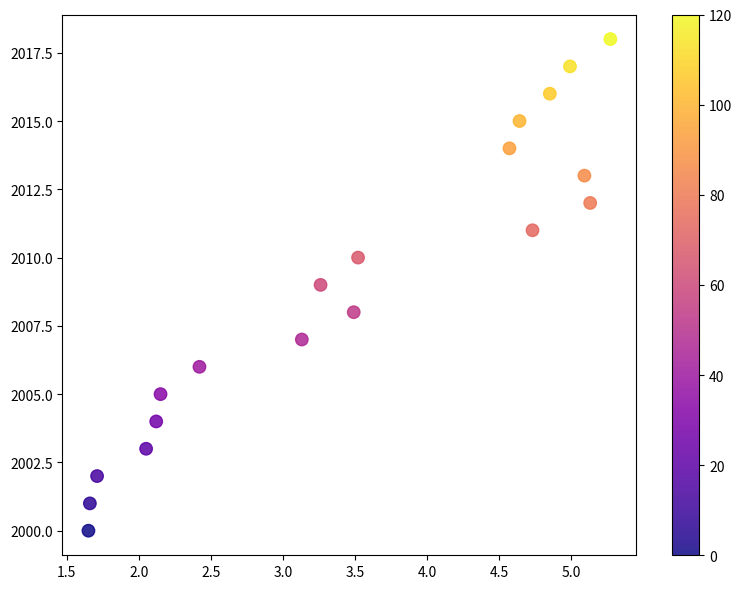

What is the range of Y values (max minus min)?

18